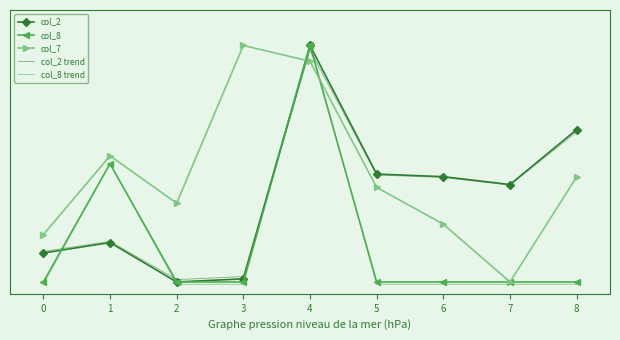

What are all the series names shown in the legend?

col_2, col_8, col_7, col_2 trend, col_8 trend